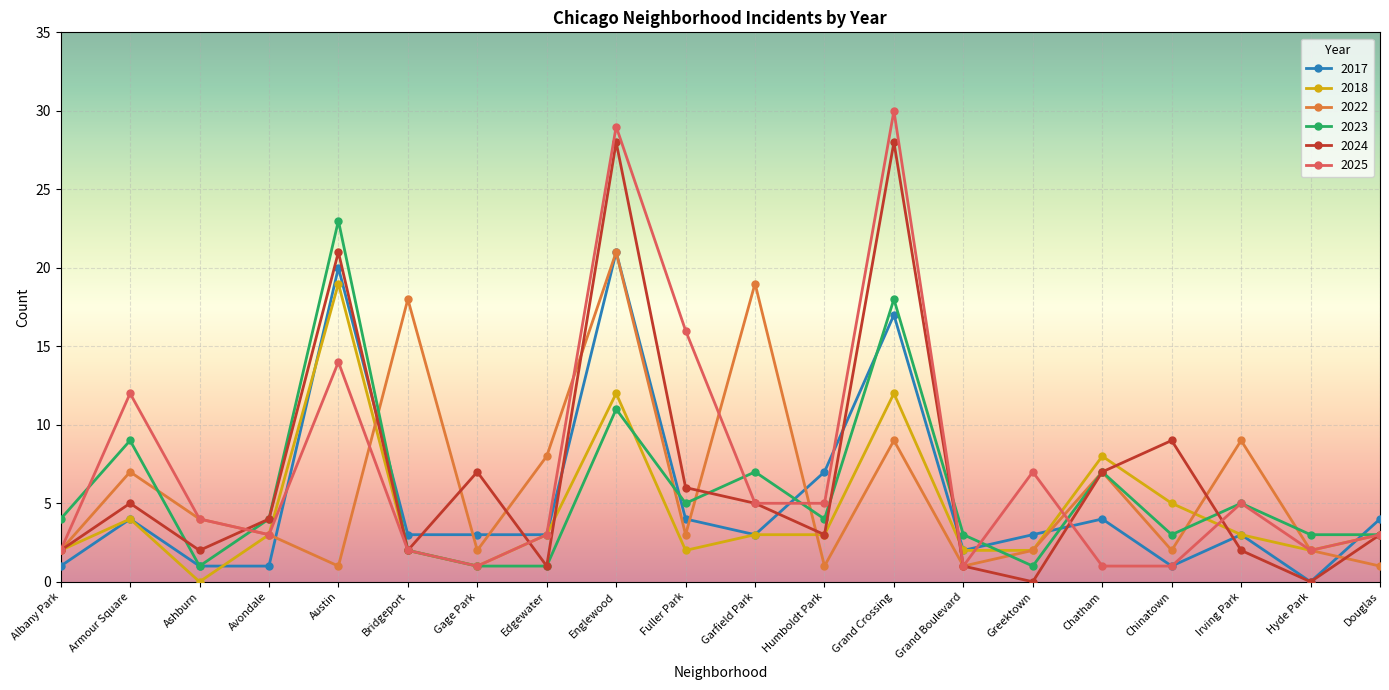

True or false: 2025 has a value of 5 at Garfield Park.

True